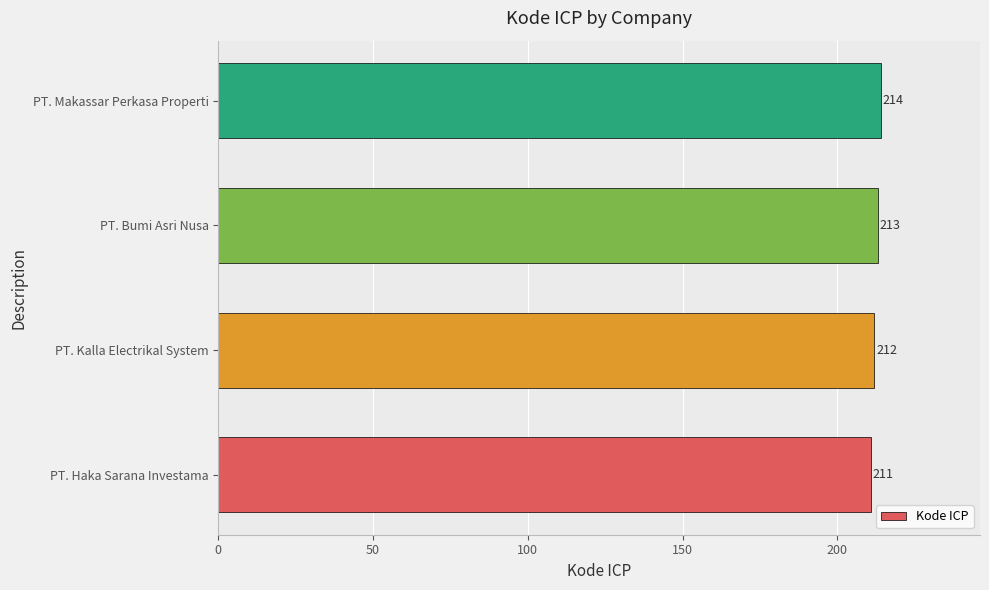

Does the chart contain stacked bars?

No